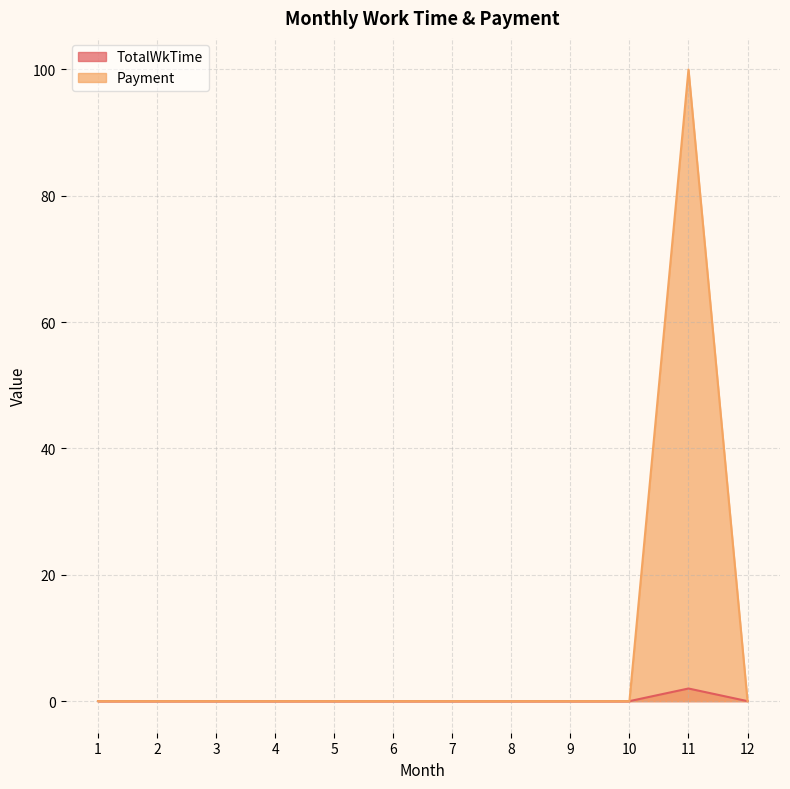

True or false: Payment and TotalWkTime cross at least once.

False